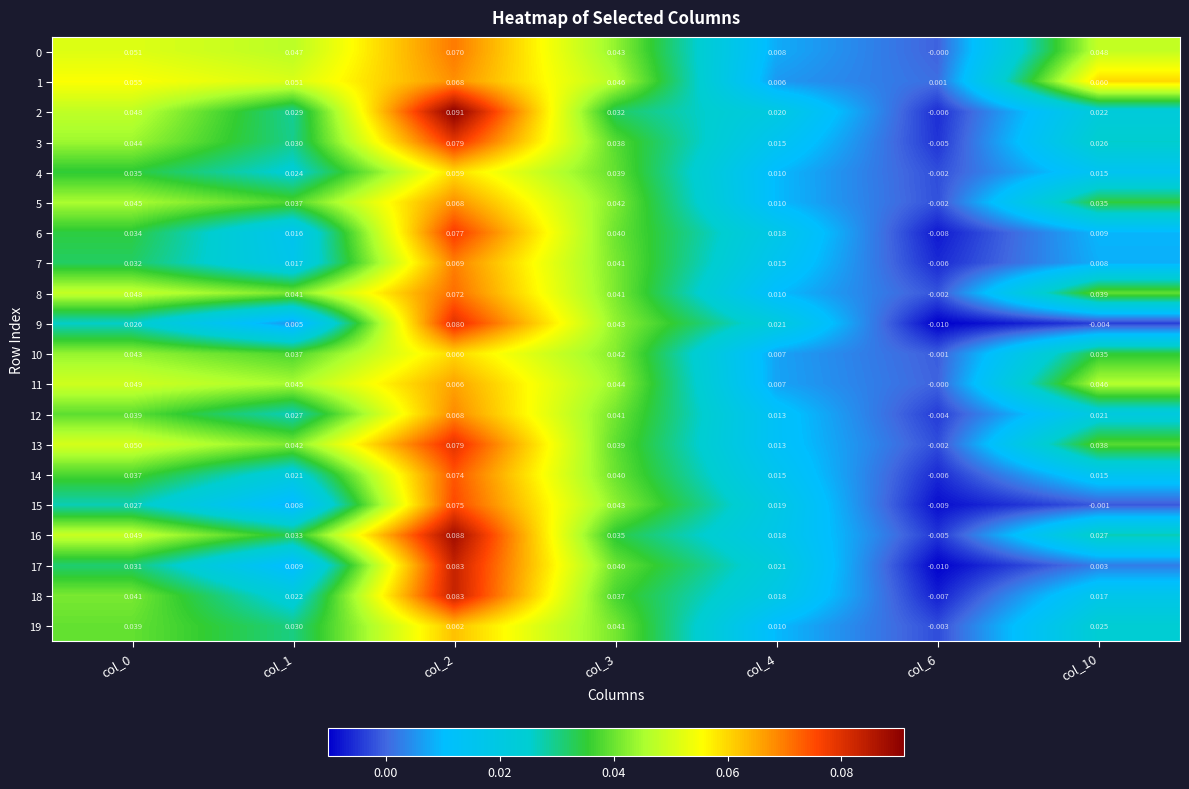

Is the value of 12 at col_6 greater than the value of 10 at col_10?

No